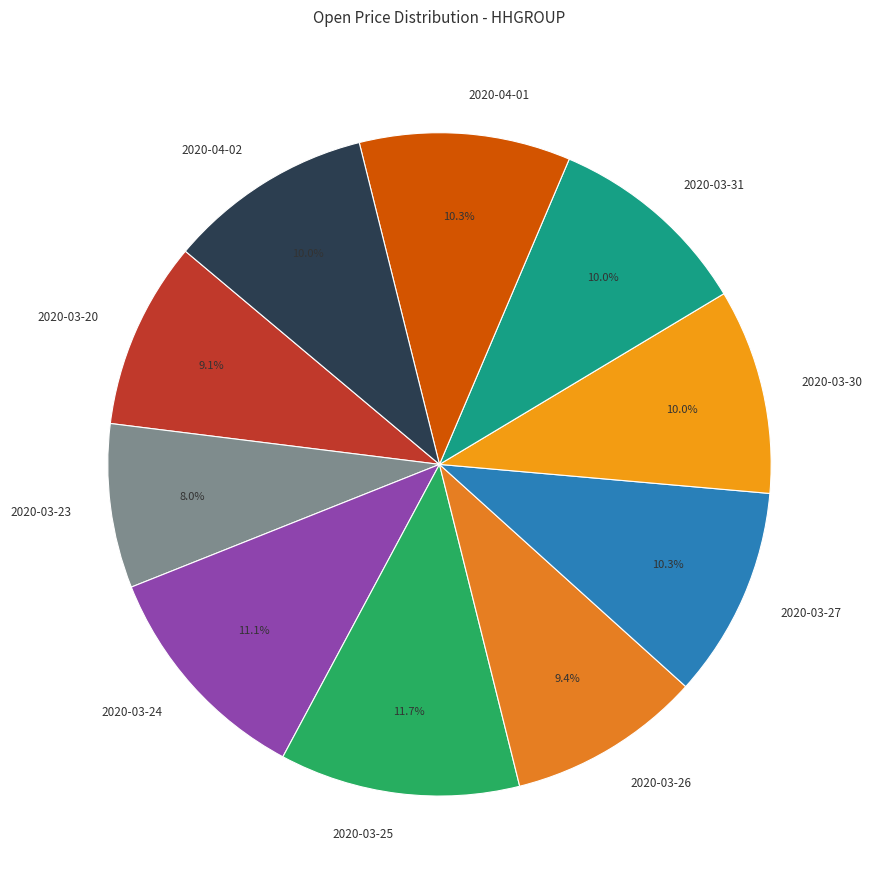

To the nearest percent, what portion does 2020-03-25 represent?

12%